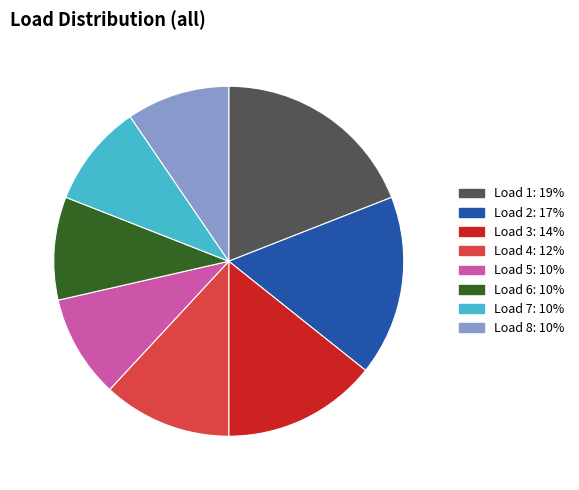

Count the number of slices in the pie.

8